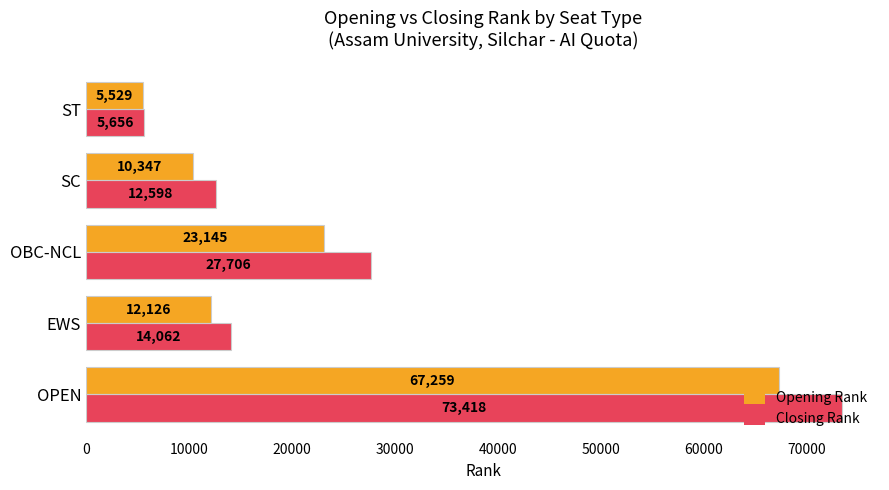

Which series has the largest total across all categories?

Closing Rank